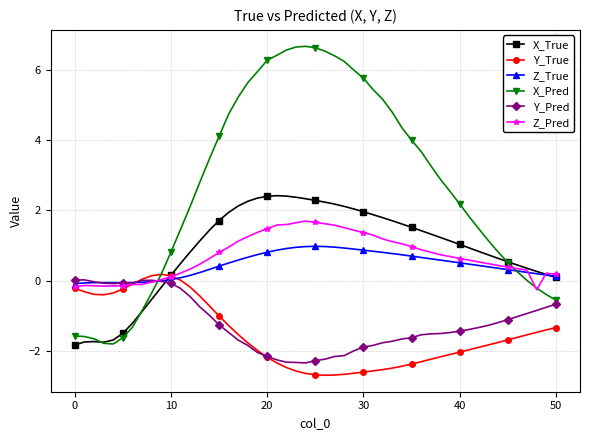

After their last crossing, which series has the higher values: X_True or Y_Pred?

X_True